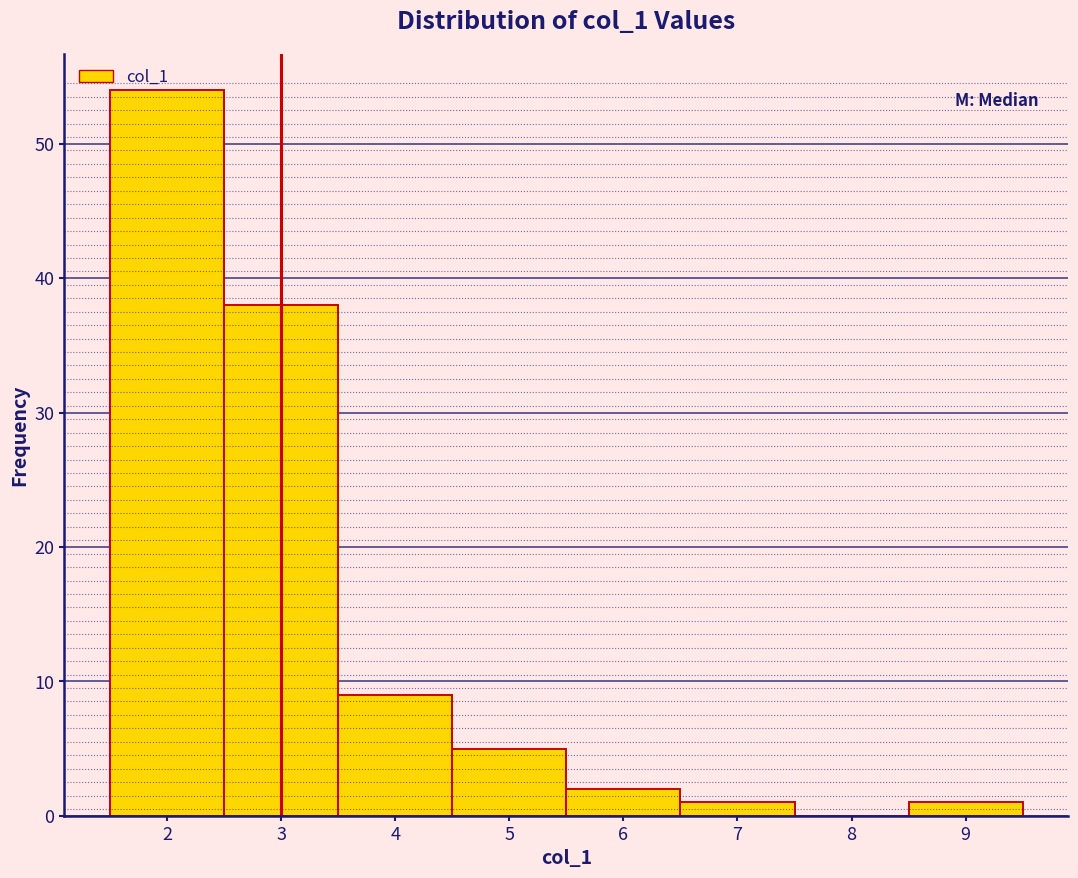

Which range on the x-axis has the tallest bar?

1.5 to 2.5